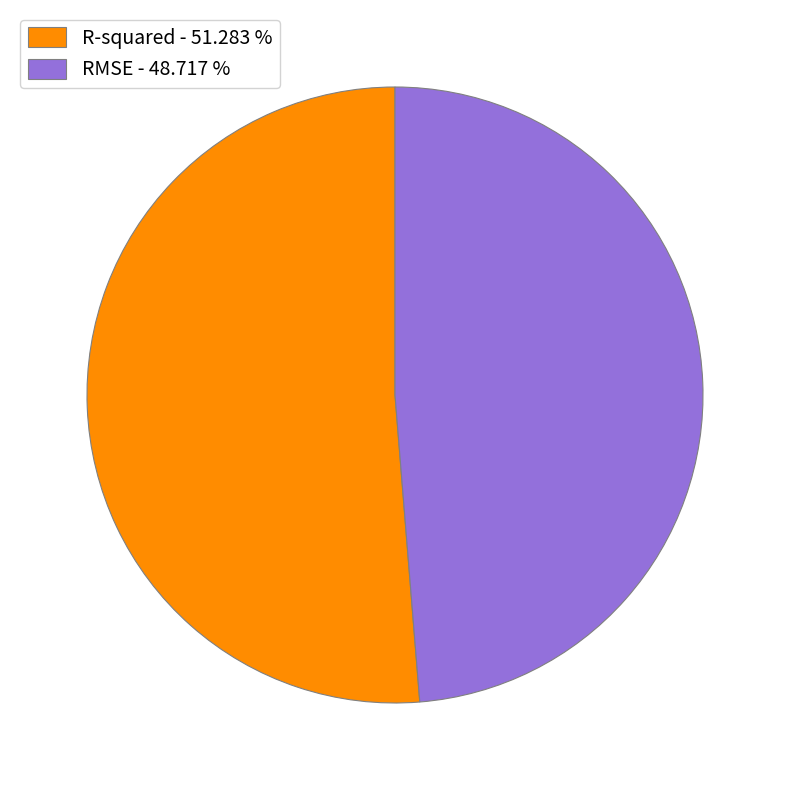

True or false: R-squared accounts for 61% of the total.

False